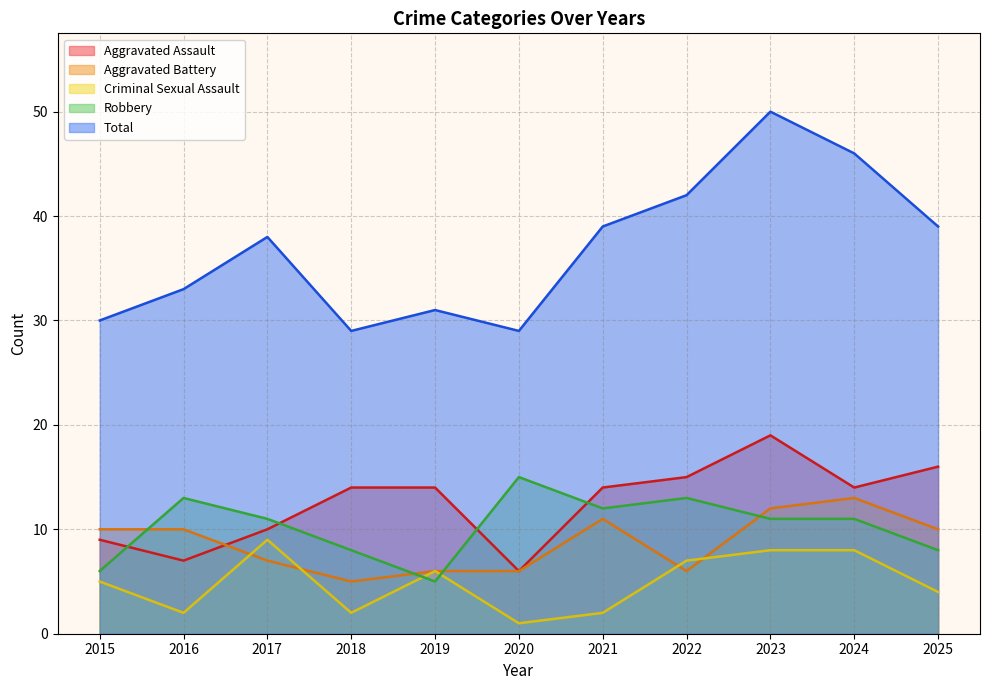

Which series has the widest spread of values?

Total